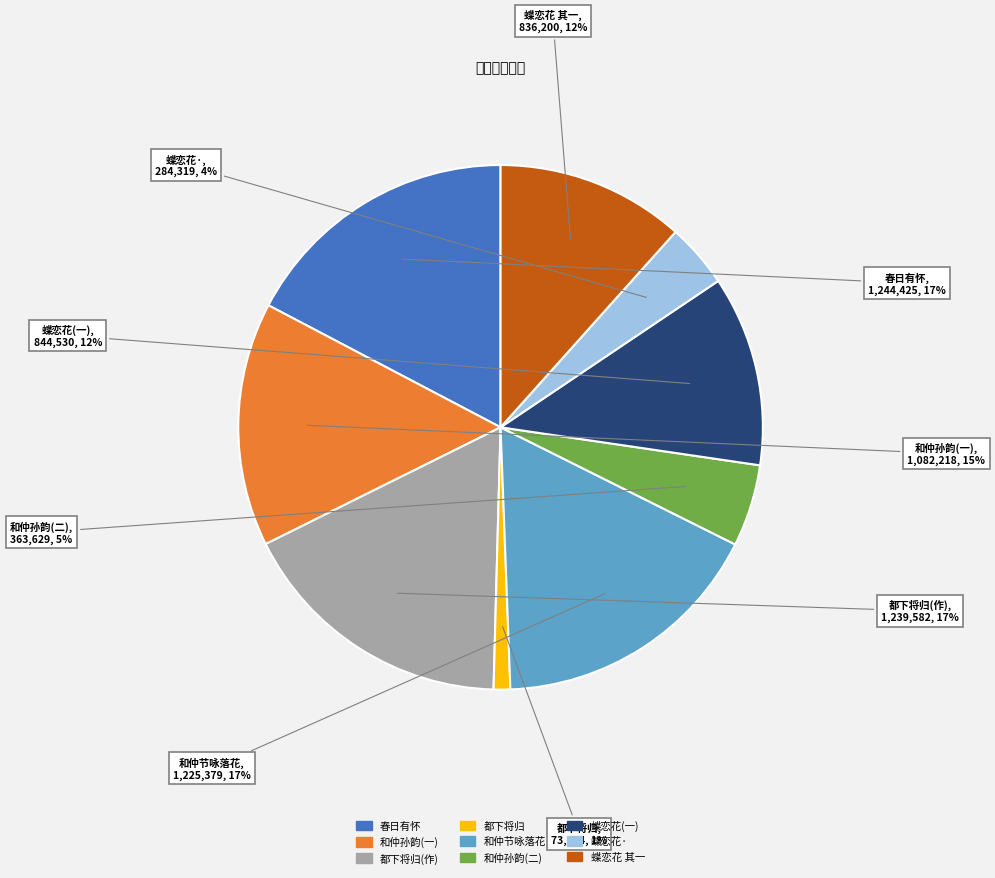

Between 蝶恋花 其一 and 都下将归, which is larger?

蝶恋花 其一